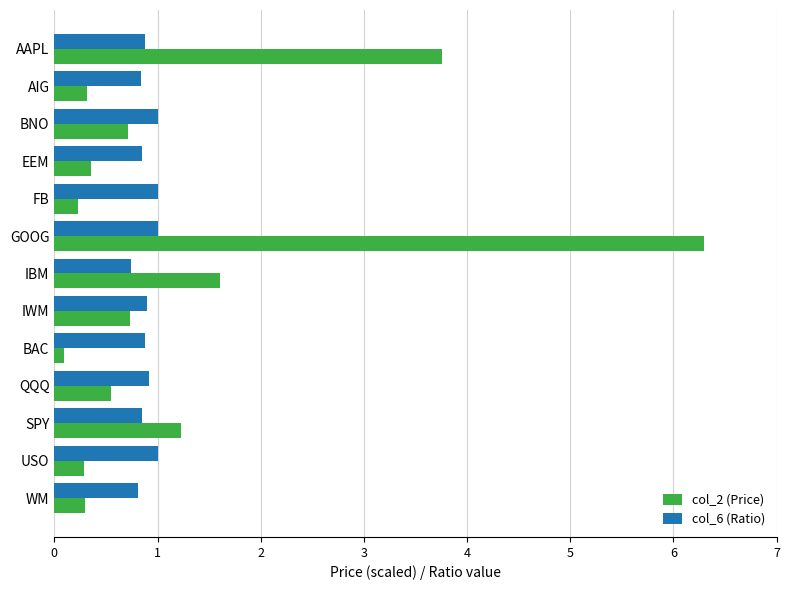

What is the difference between the maximum and minimum values in the col_2 (Price) series?

6.2